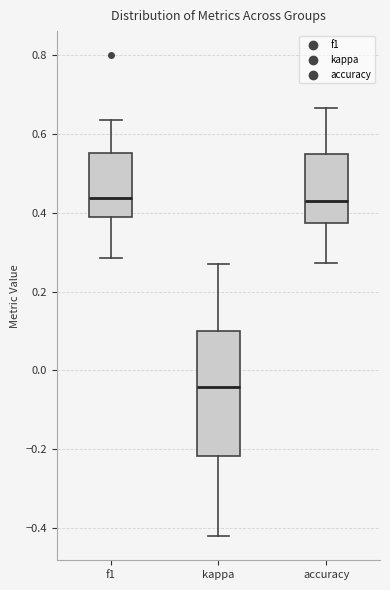

Which box is the tallest, from its lower edge to its upper edge?

kappa